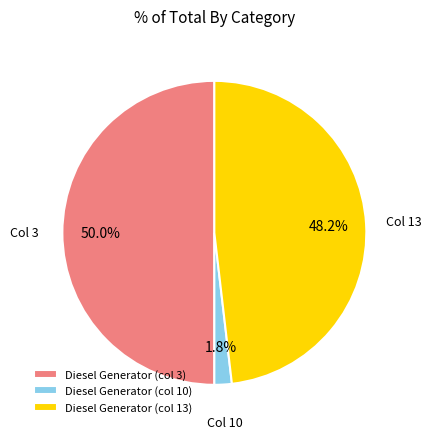

To the nearest percent, what is the difference between the largest and smallest slice percentages?

48%